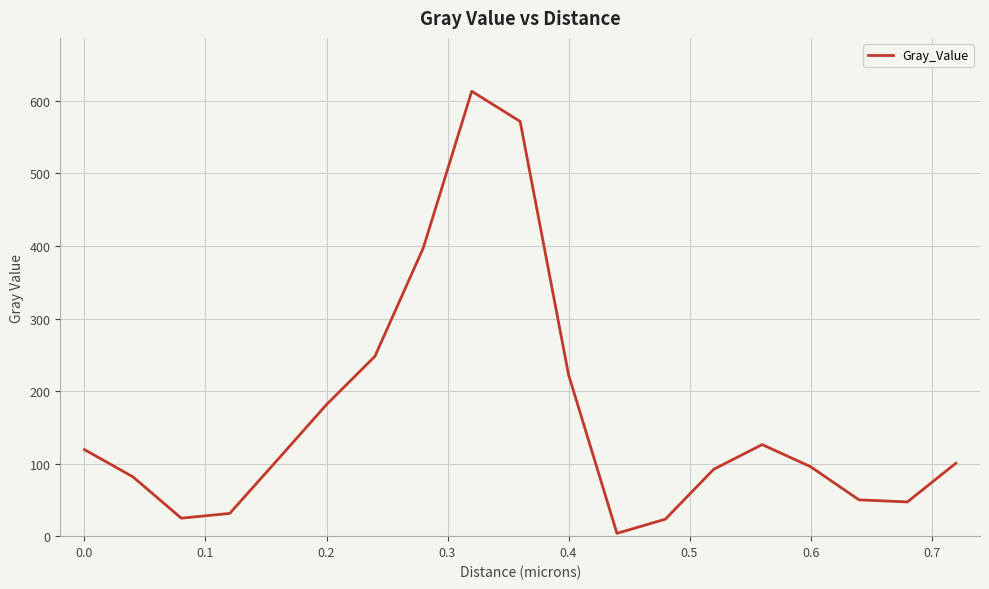

What is the greatest value displayed?

613.3